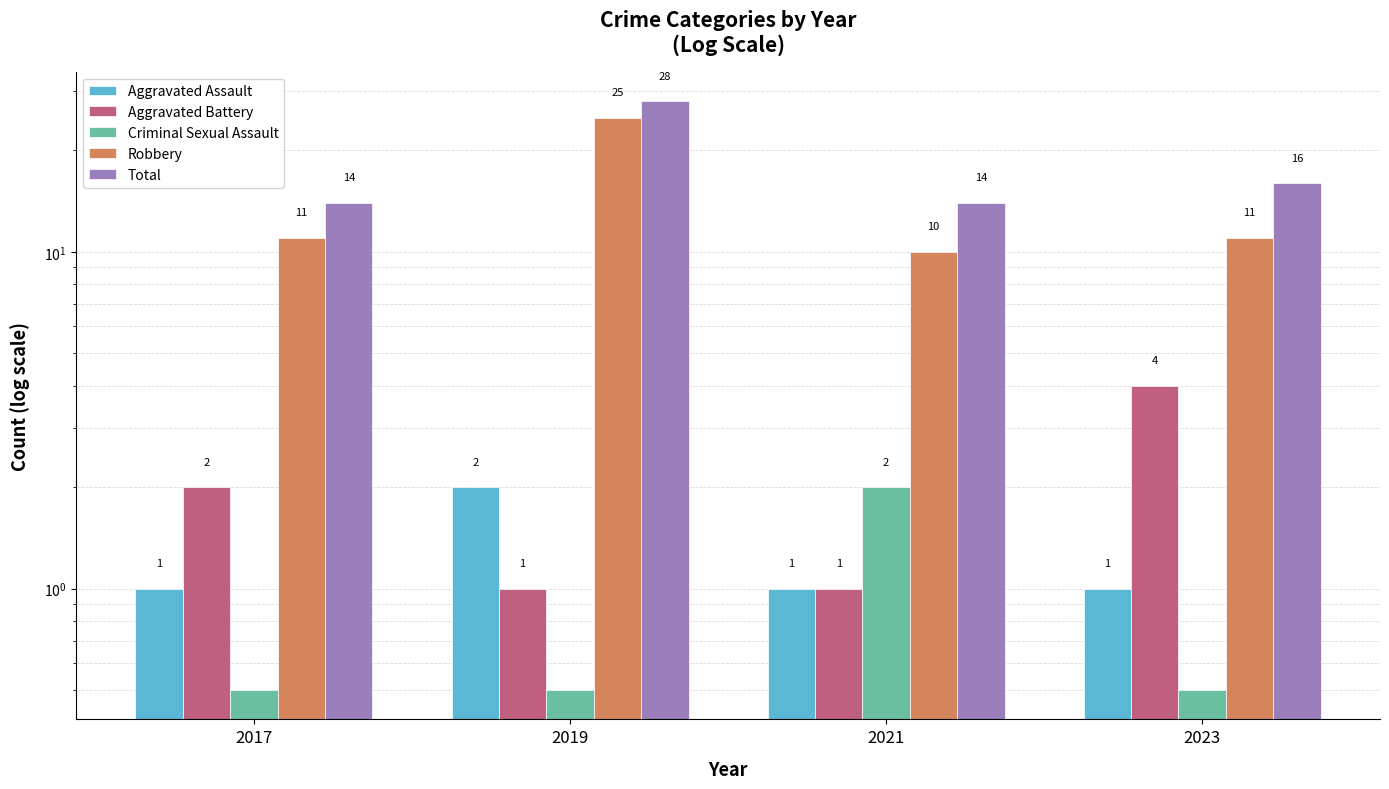

Which category has the highest value across all series?

2019